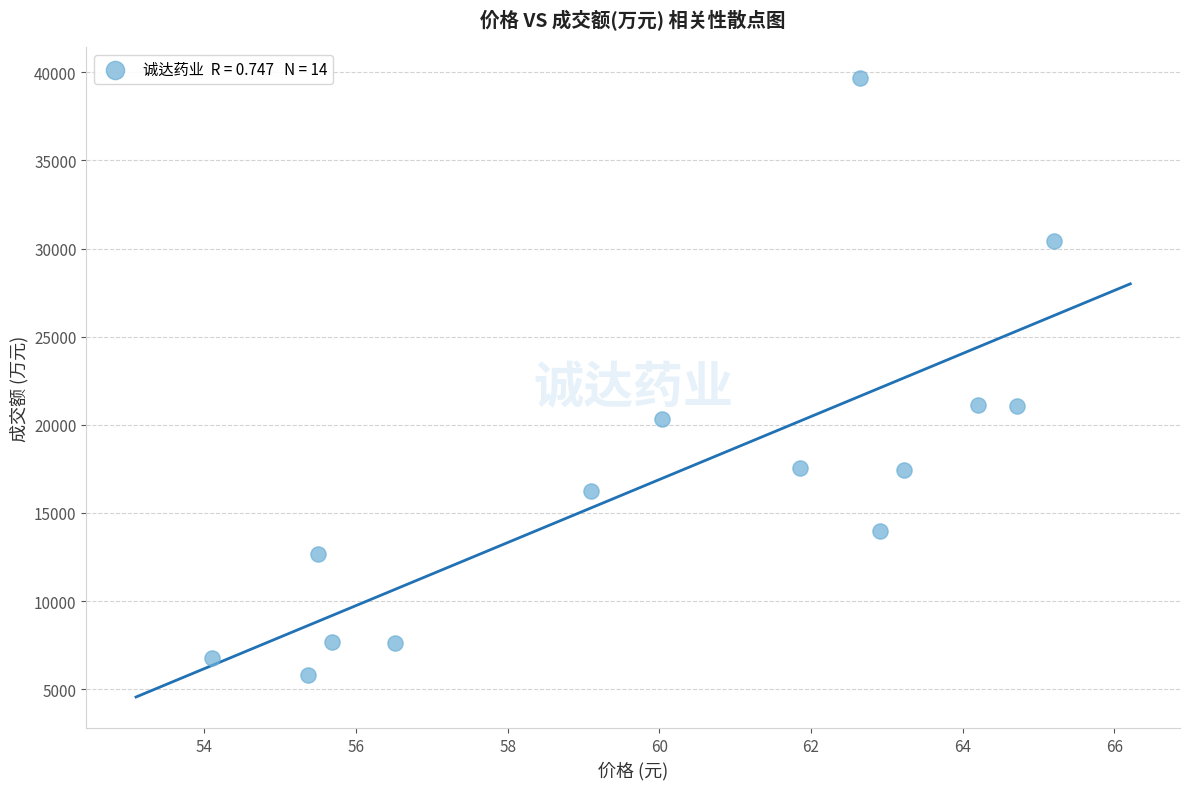

What is the range of Y values (max minus min)?

33860